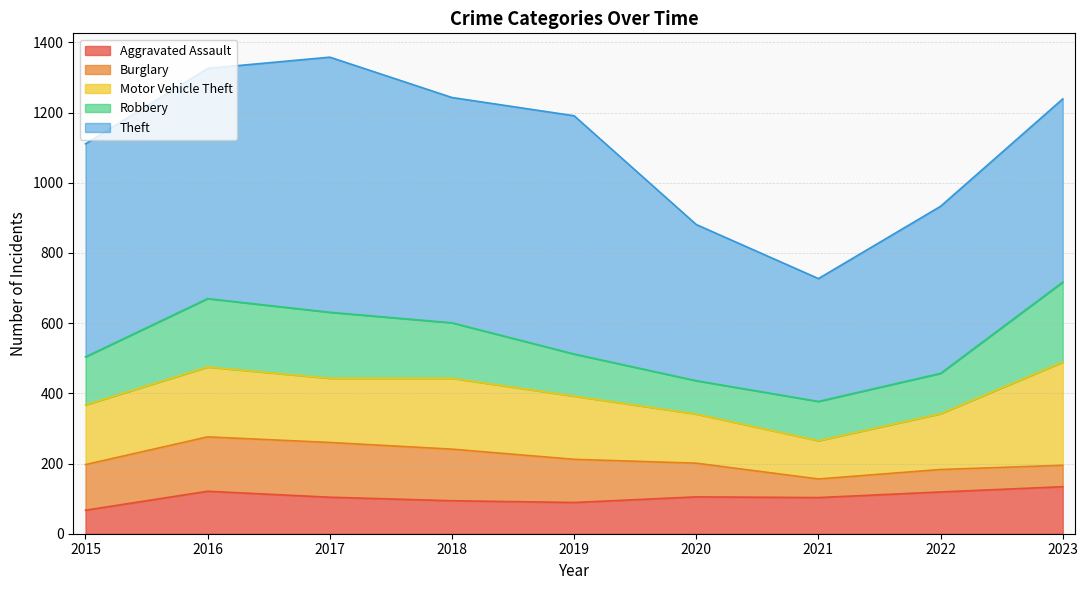

Is it true that Burglary equals 96 at 2020?

True